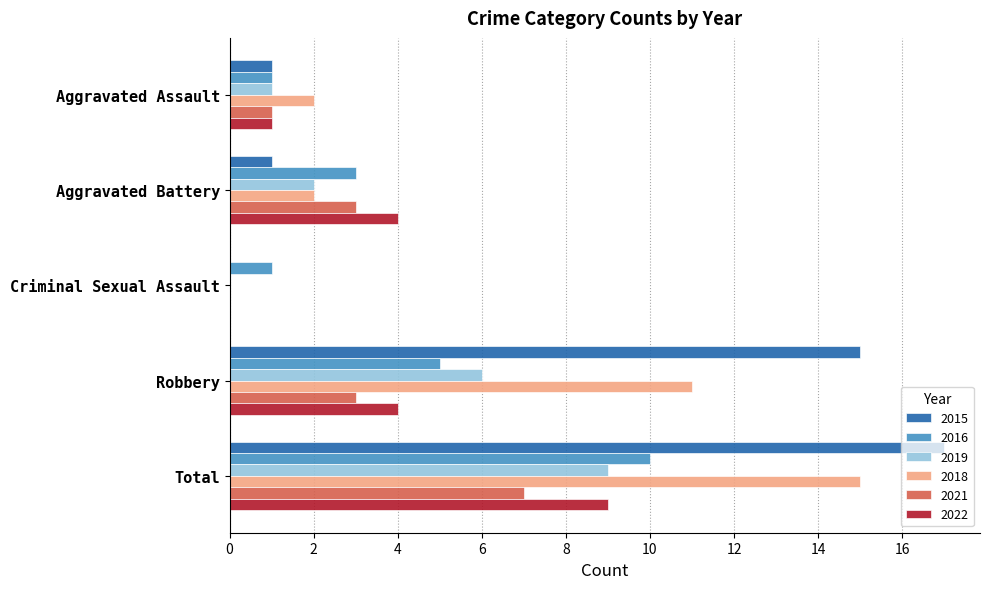

Which series changed the most between Aggravated Assault and Aggravated Battery?

2022